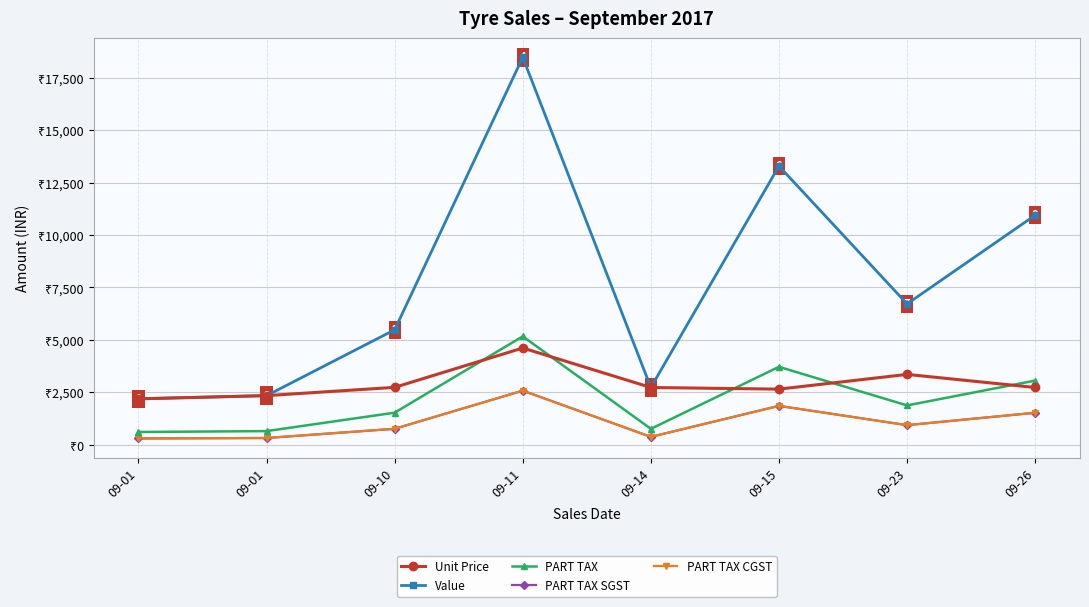

Is this an area chart (filled region under the line)?

No